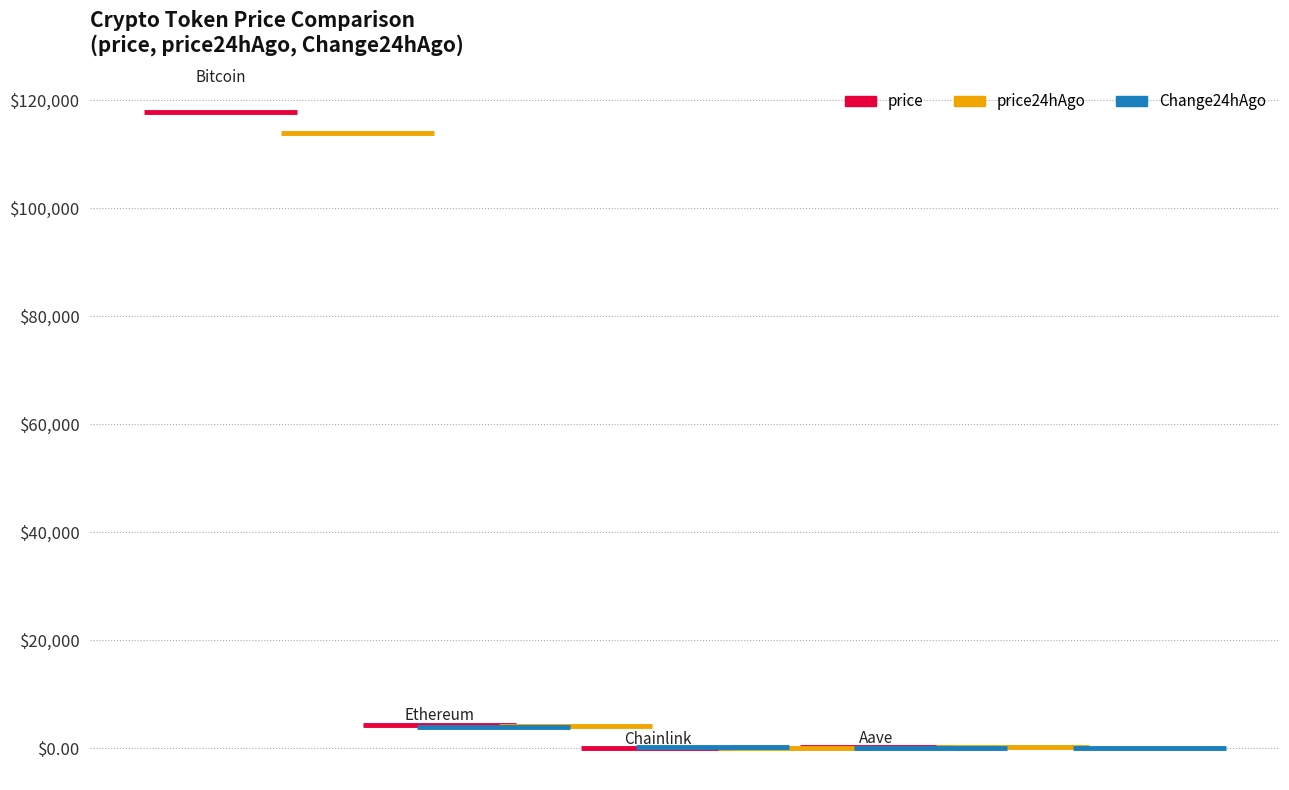

At which category is the sum across all series the highest?

Bitcoin